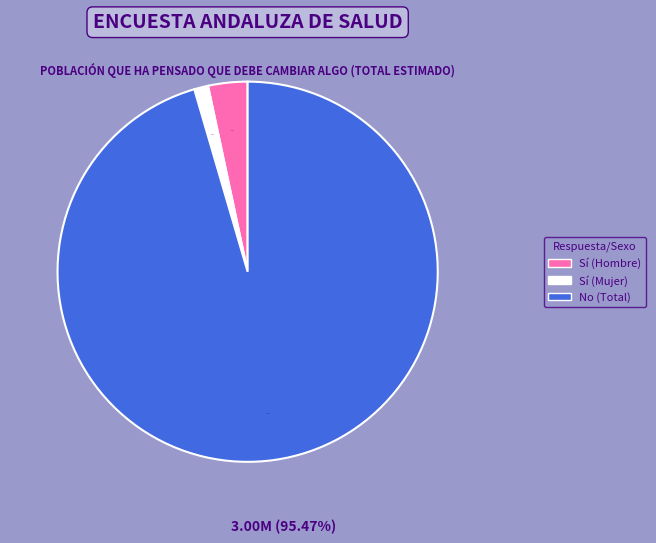

Is there a majority slice in this chart?

Yes